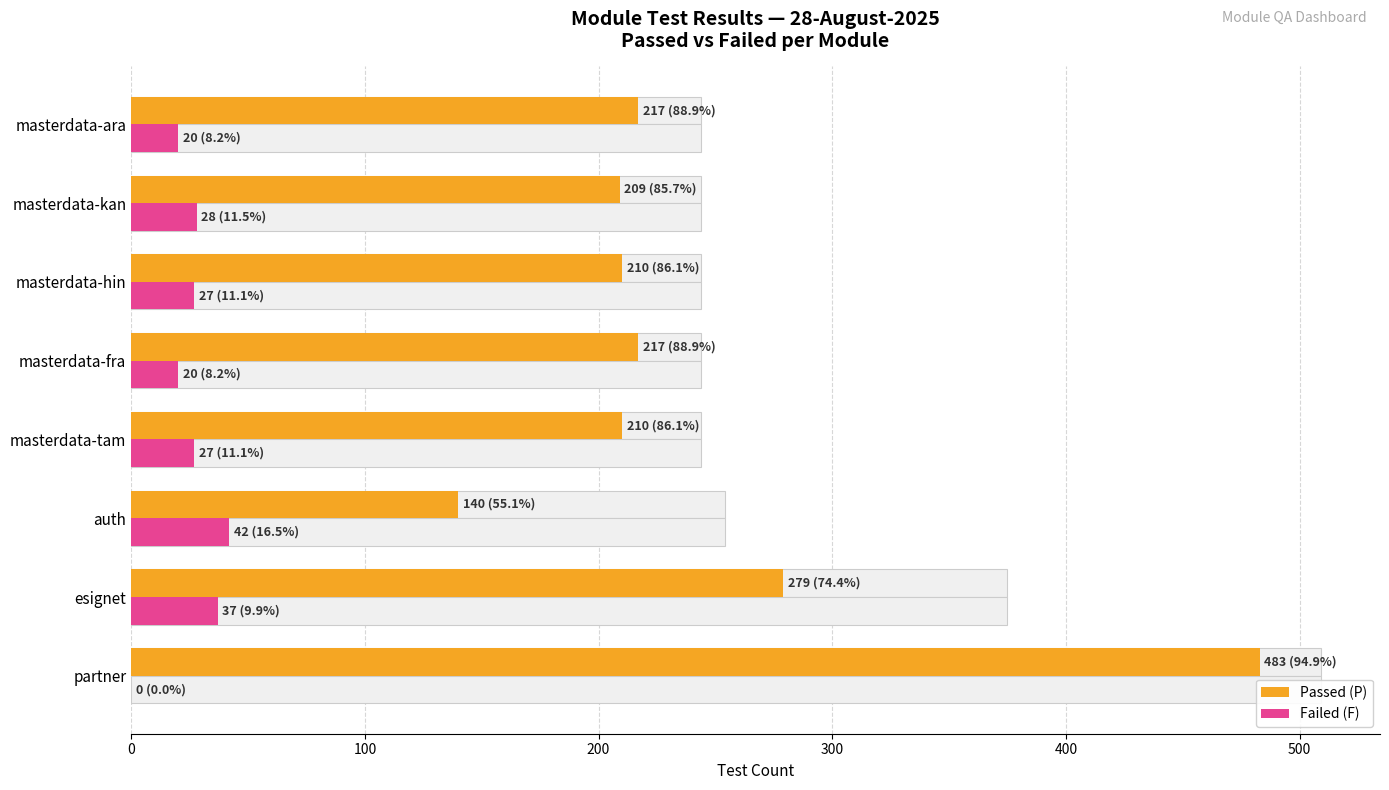

How many distinct data groups are displayed?

2